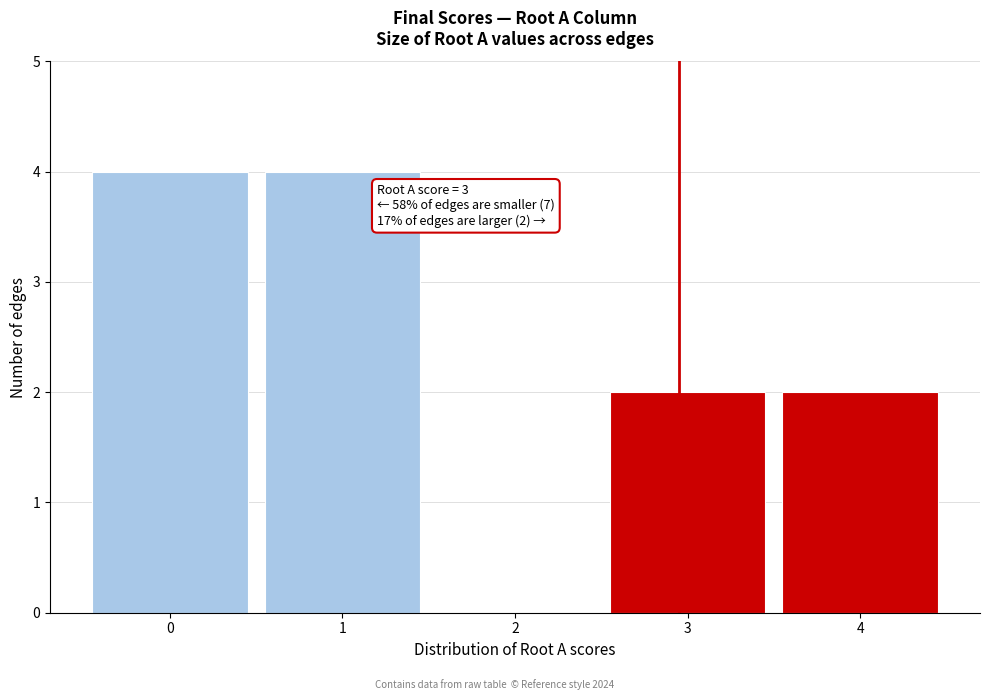

Reading right to left, extract all data points from this chart.

4=2	3=2	2=0	1=4	0=4